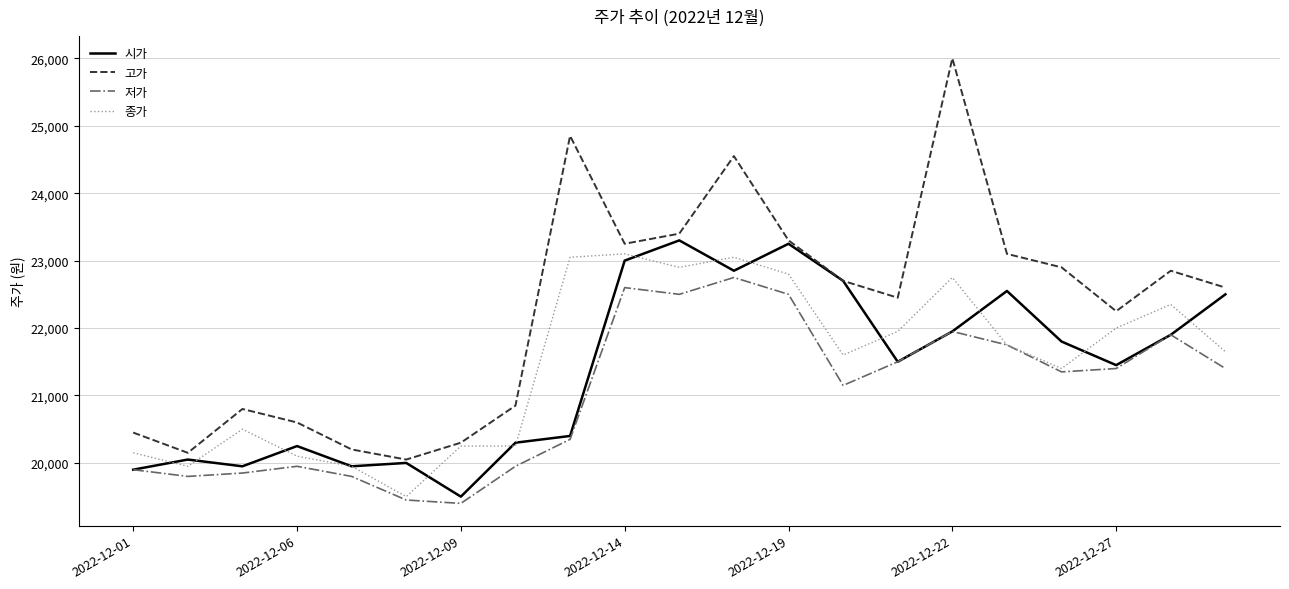

True or false: 고가 and 저가 cross at least once.

False